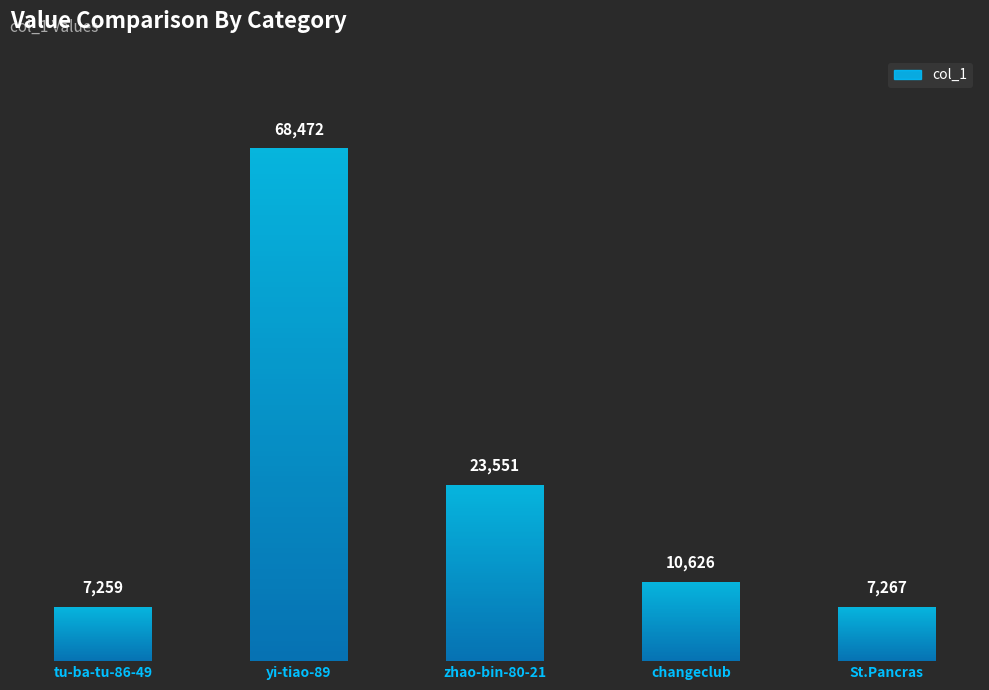

At which label is the value closest to 37865?

zhao-bin-80-21